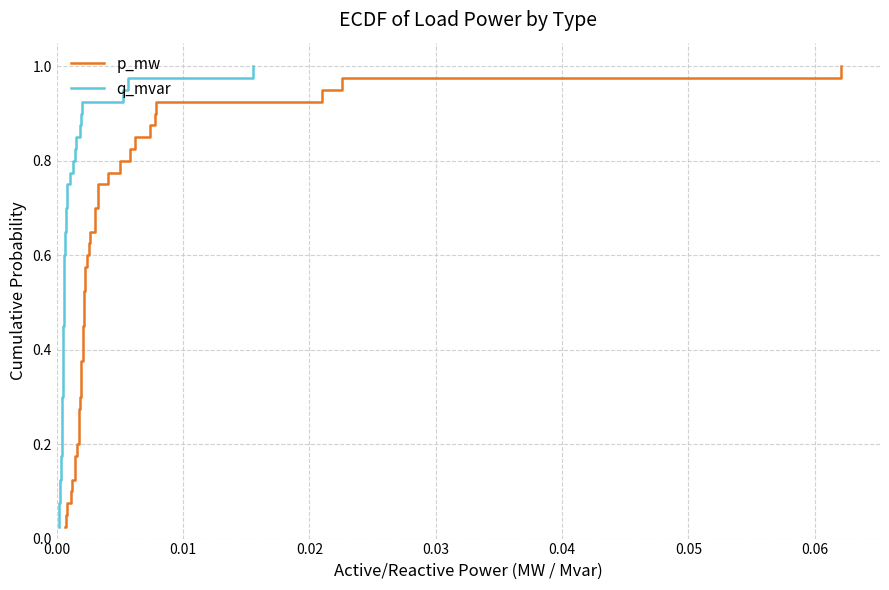

What is the label of the 37th point from the right?

0.03